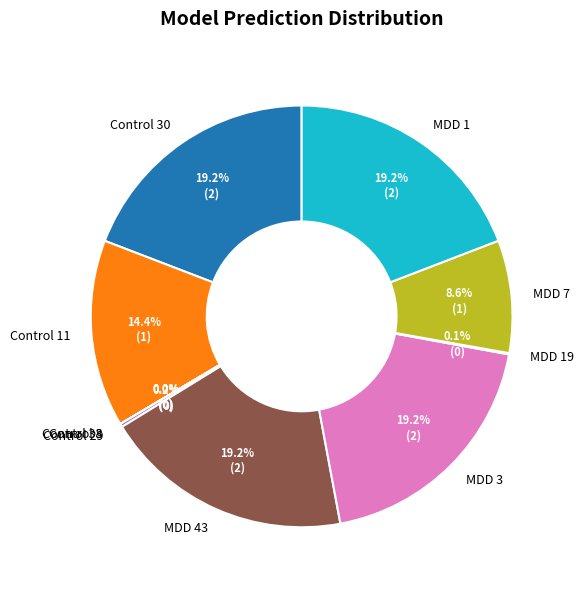

Is the sum of MDD 7 and MDD 1 greater than half?

No